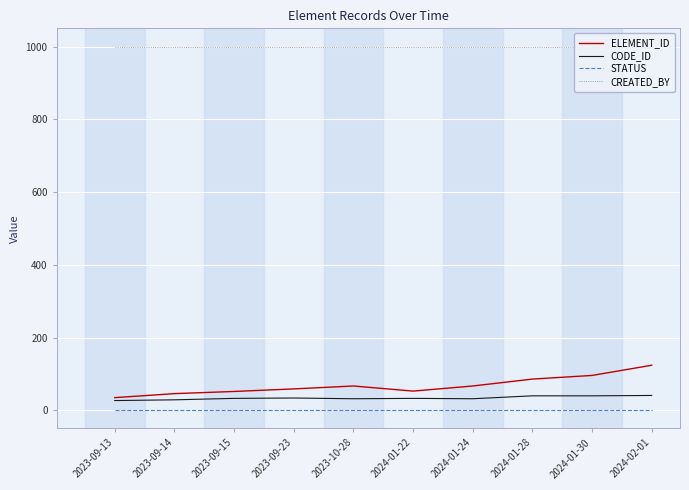

True or false: STATUS and CODE_ID intersect in this chart.

False